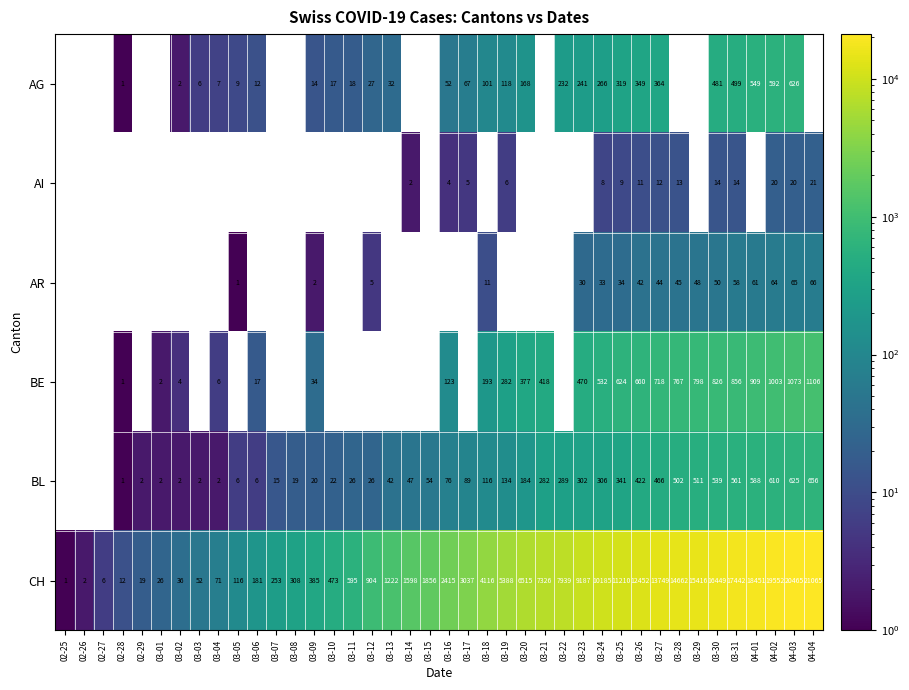

What is the difference between the highest and lowest values at 03-20?

6347.0